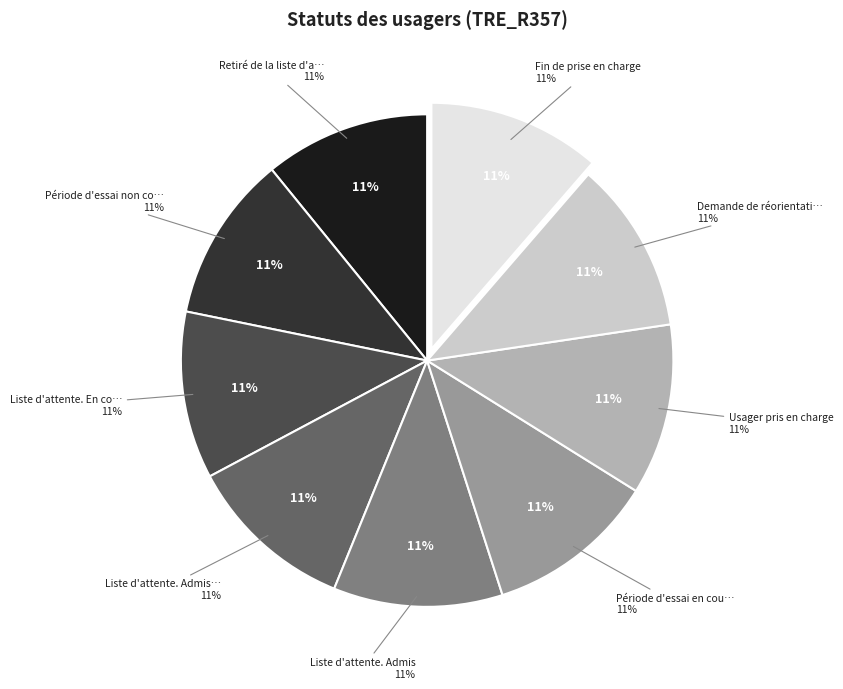

What percentage is NOT represented by Demande de réorientation?

88.7%